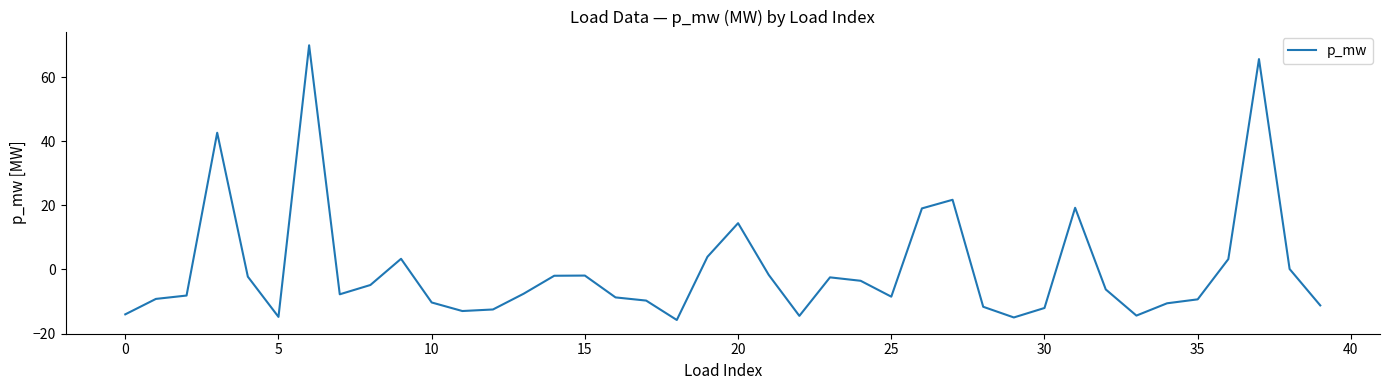

What is the maximum value shown in the chart?

69.9